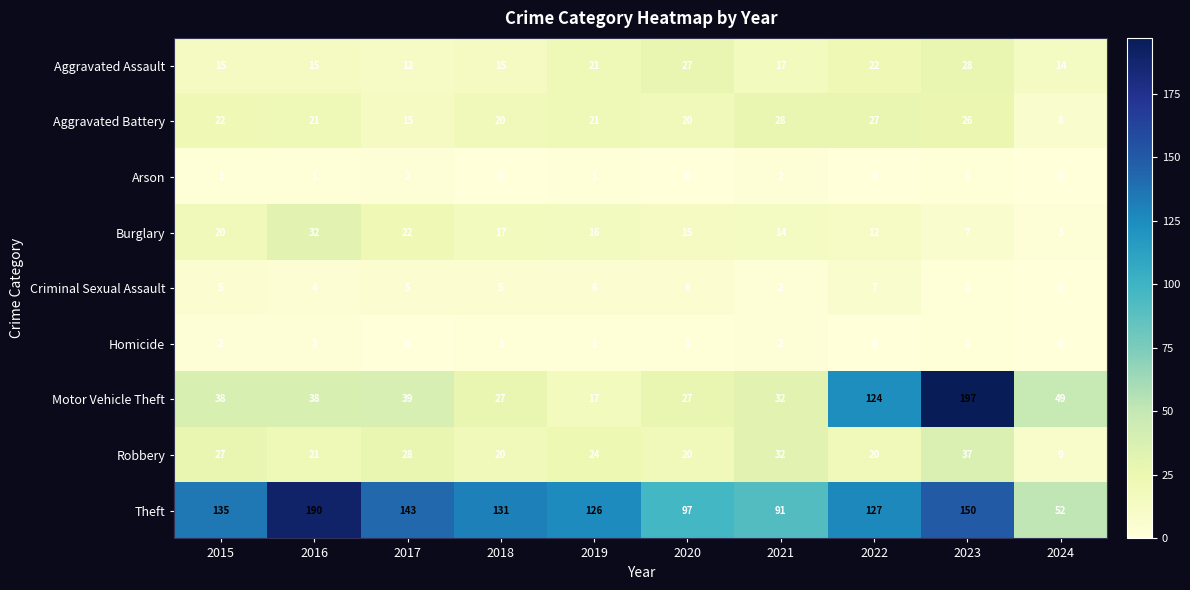

What is the difference between the Robbery values at 2017 and 2022?

8